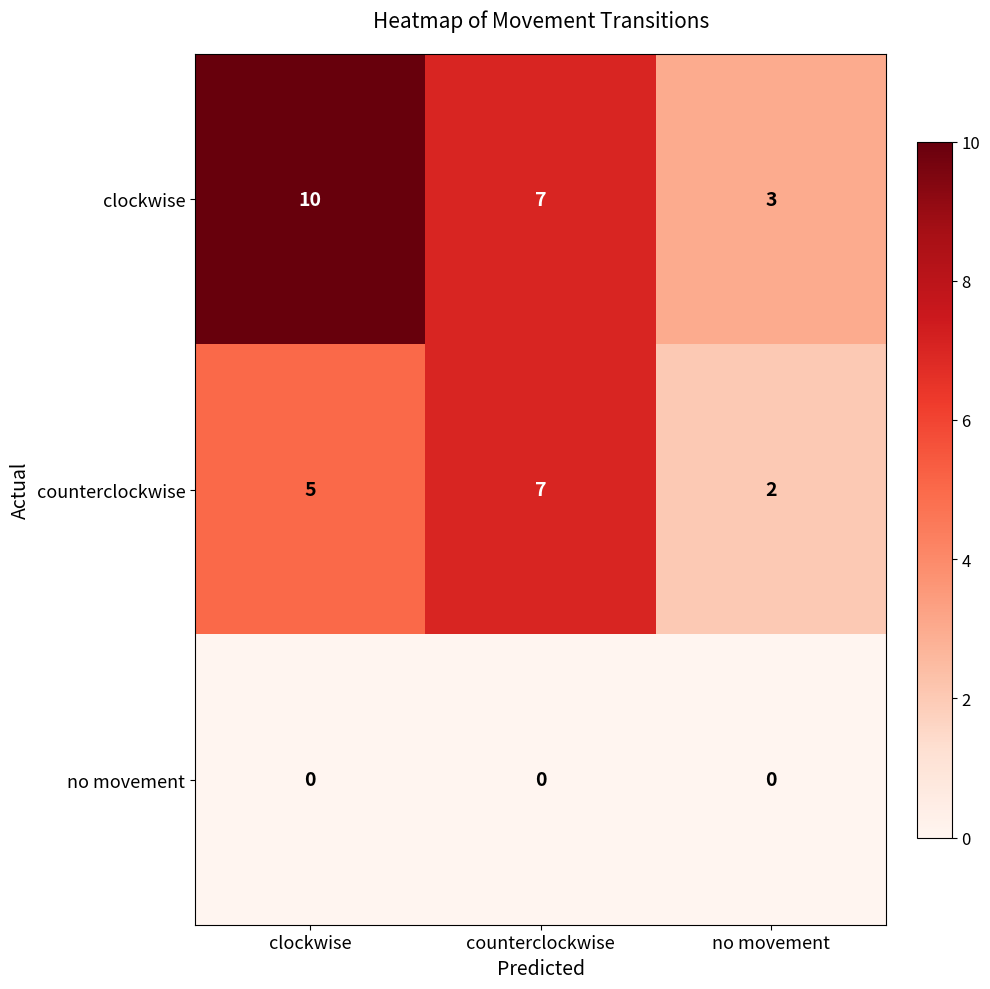

What is the total value across all series at no movement?

5